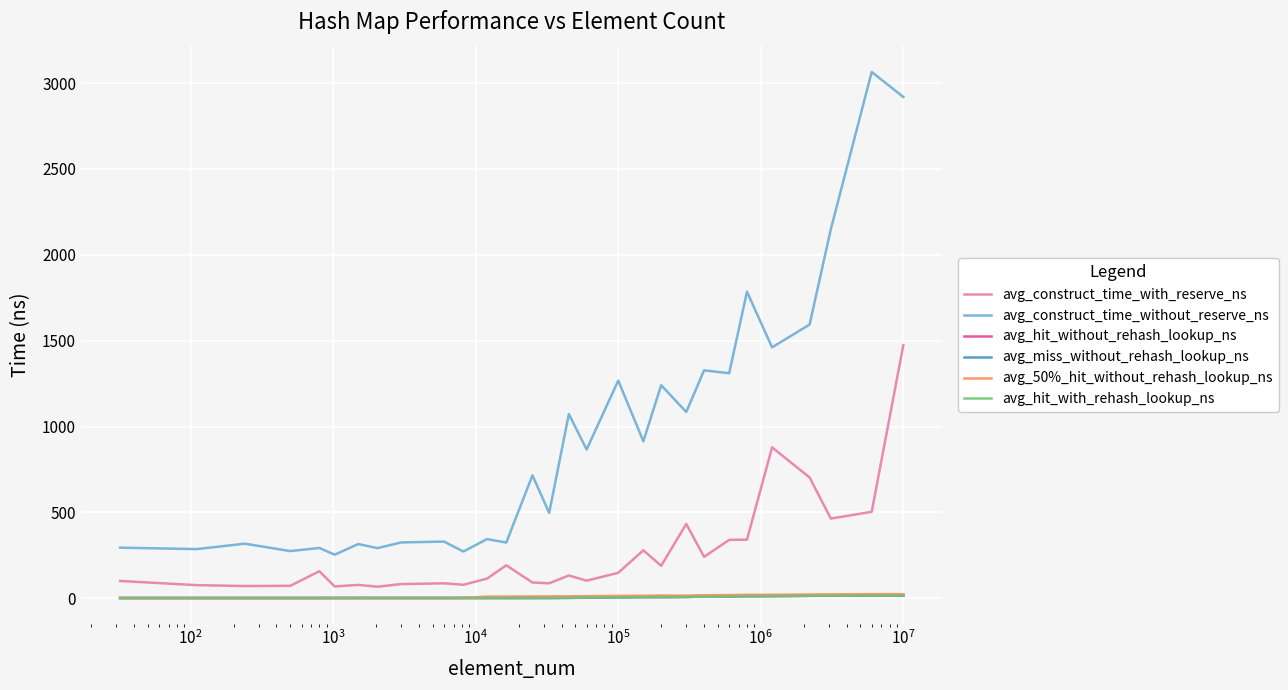

True or false: avg_construct_time_without_reserve_ns and avg_hit_without_rehash_lookup_ns intersect in this chart.

False